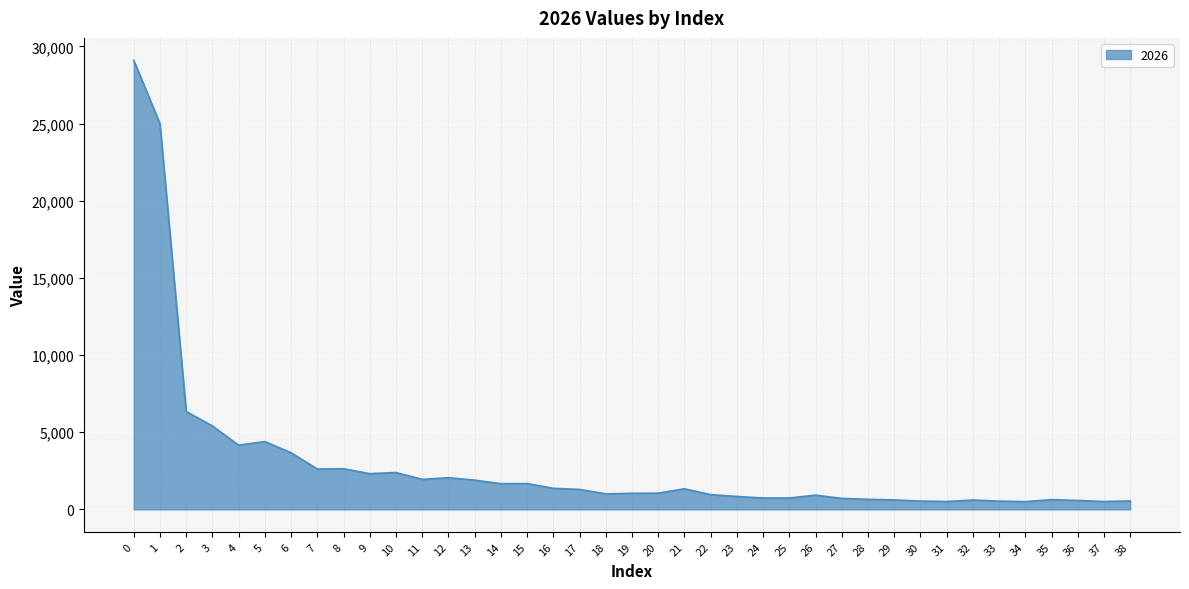

Is it true that the value at 36 is 575.9?

True